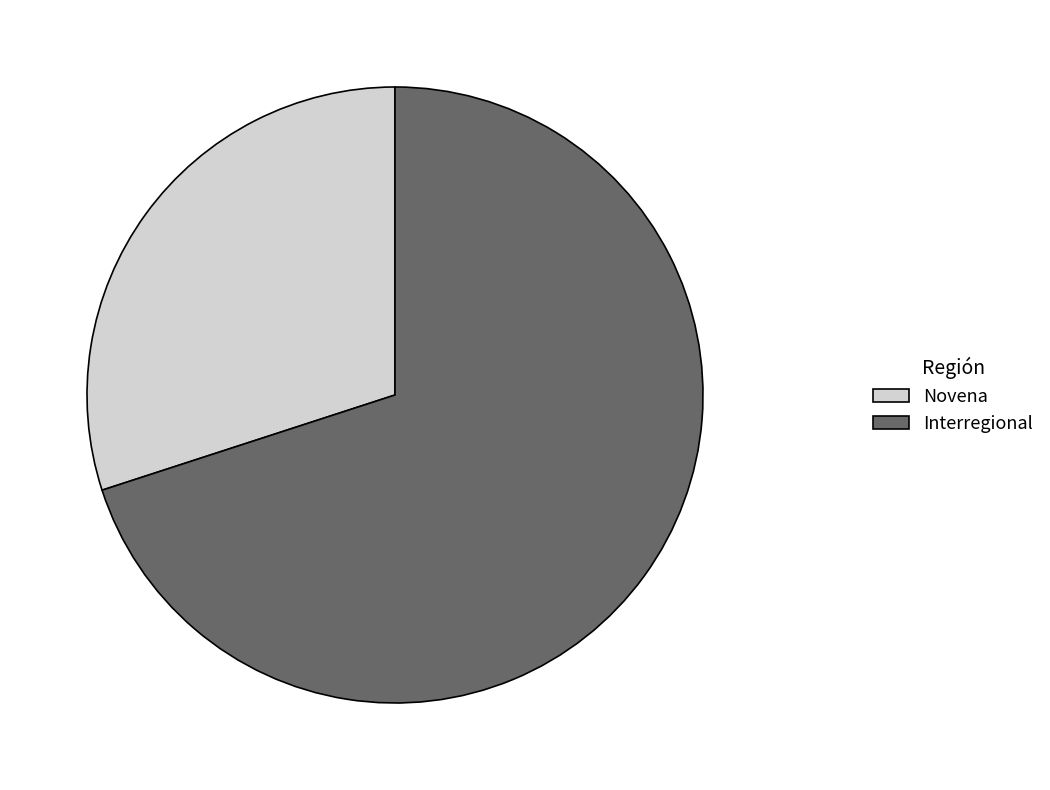

Which category accounts for the majority?

Interregional